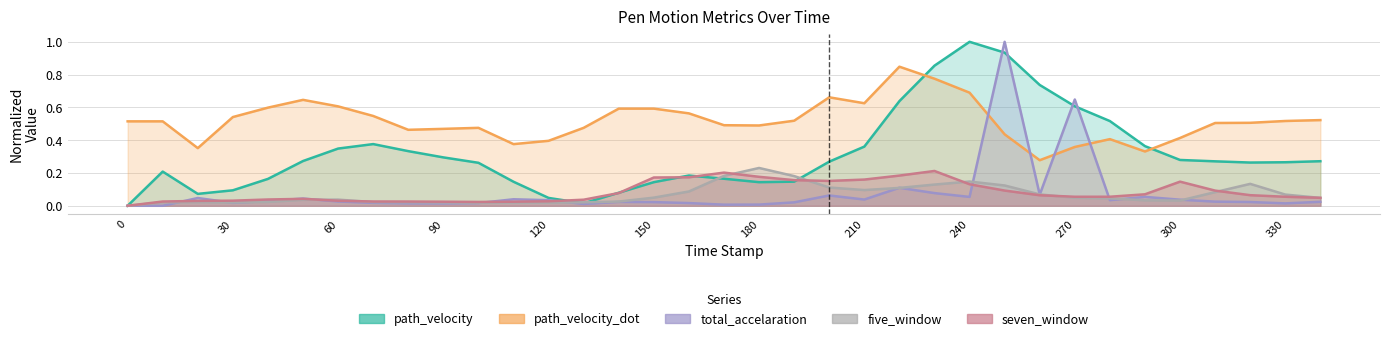

How many interior local valleys does the seven_window series have?

3